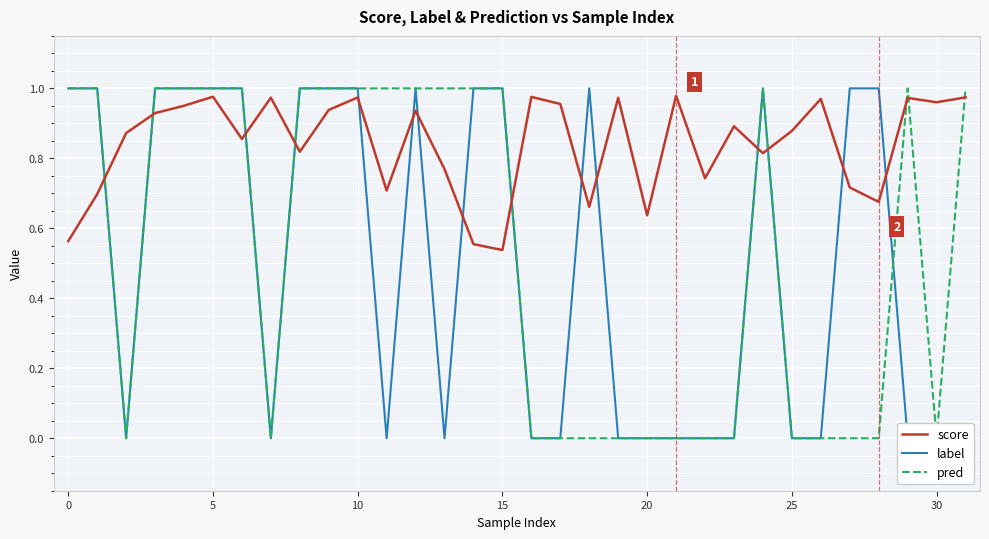

At which label does score reach its peak?

21